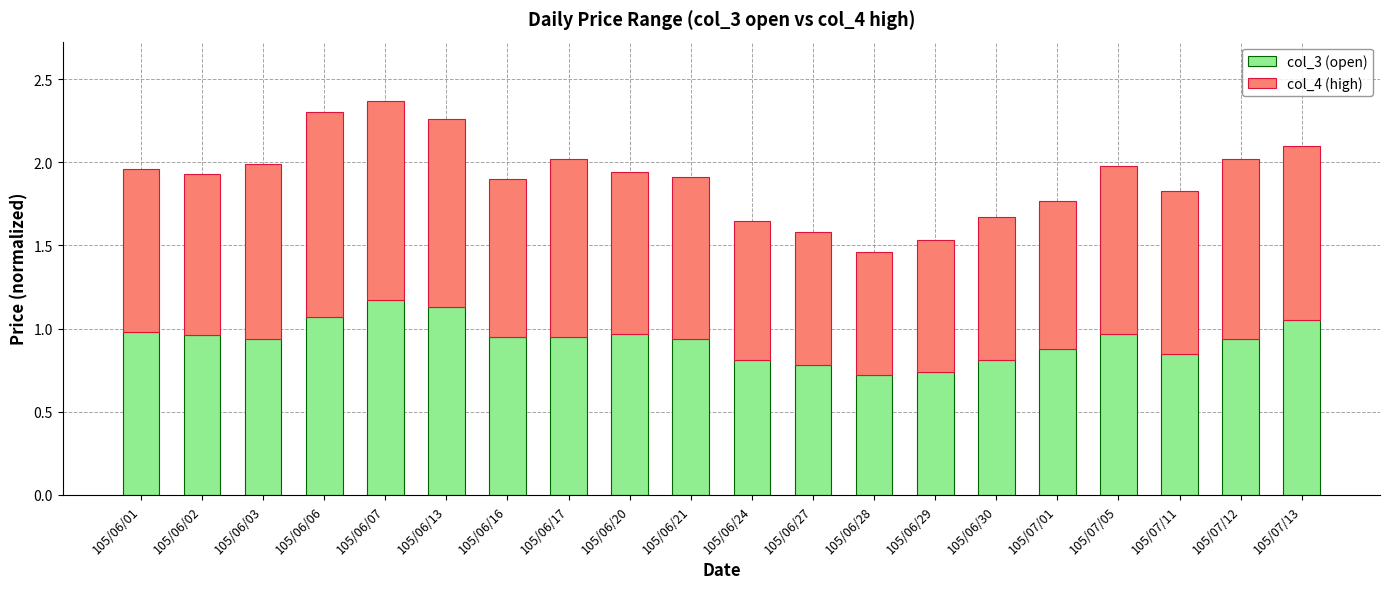

What is the total value across all series at 105/06/13?

2.3